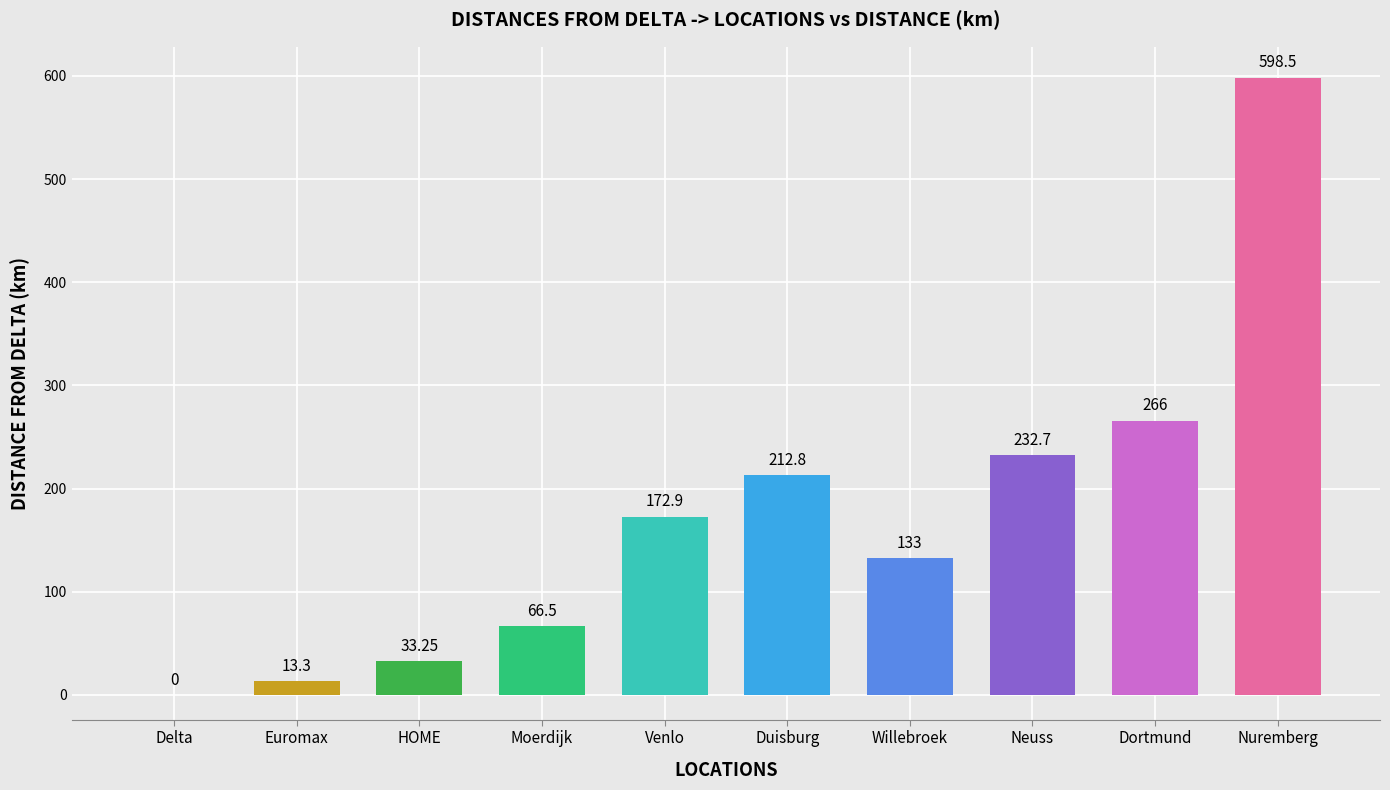

True or false: the data shows 202.1 at Willebroek.

False